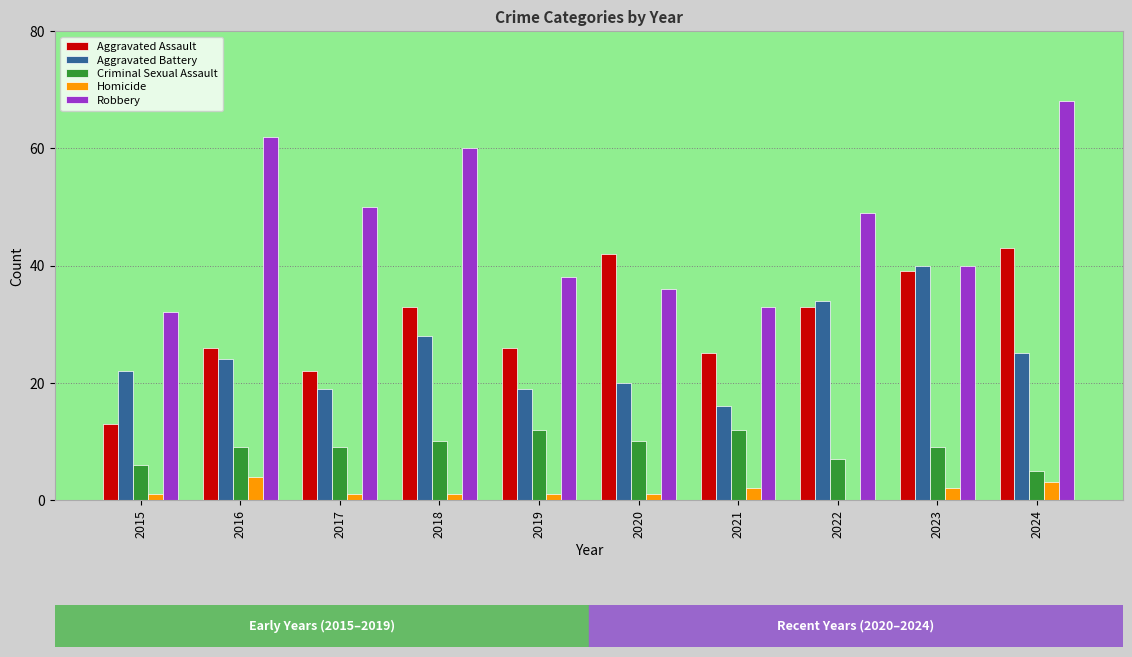

Is it true that Robbery equals 14 at 2024?

False